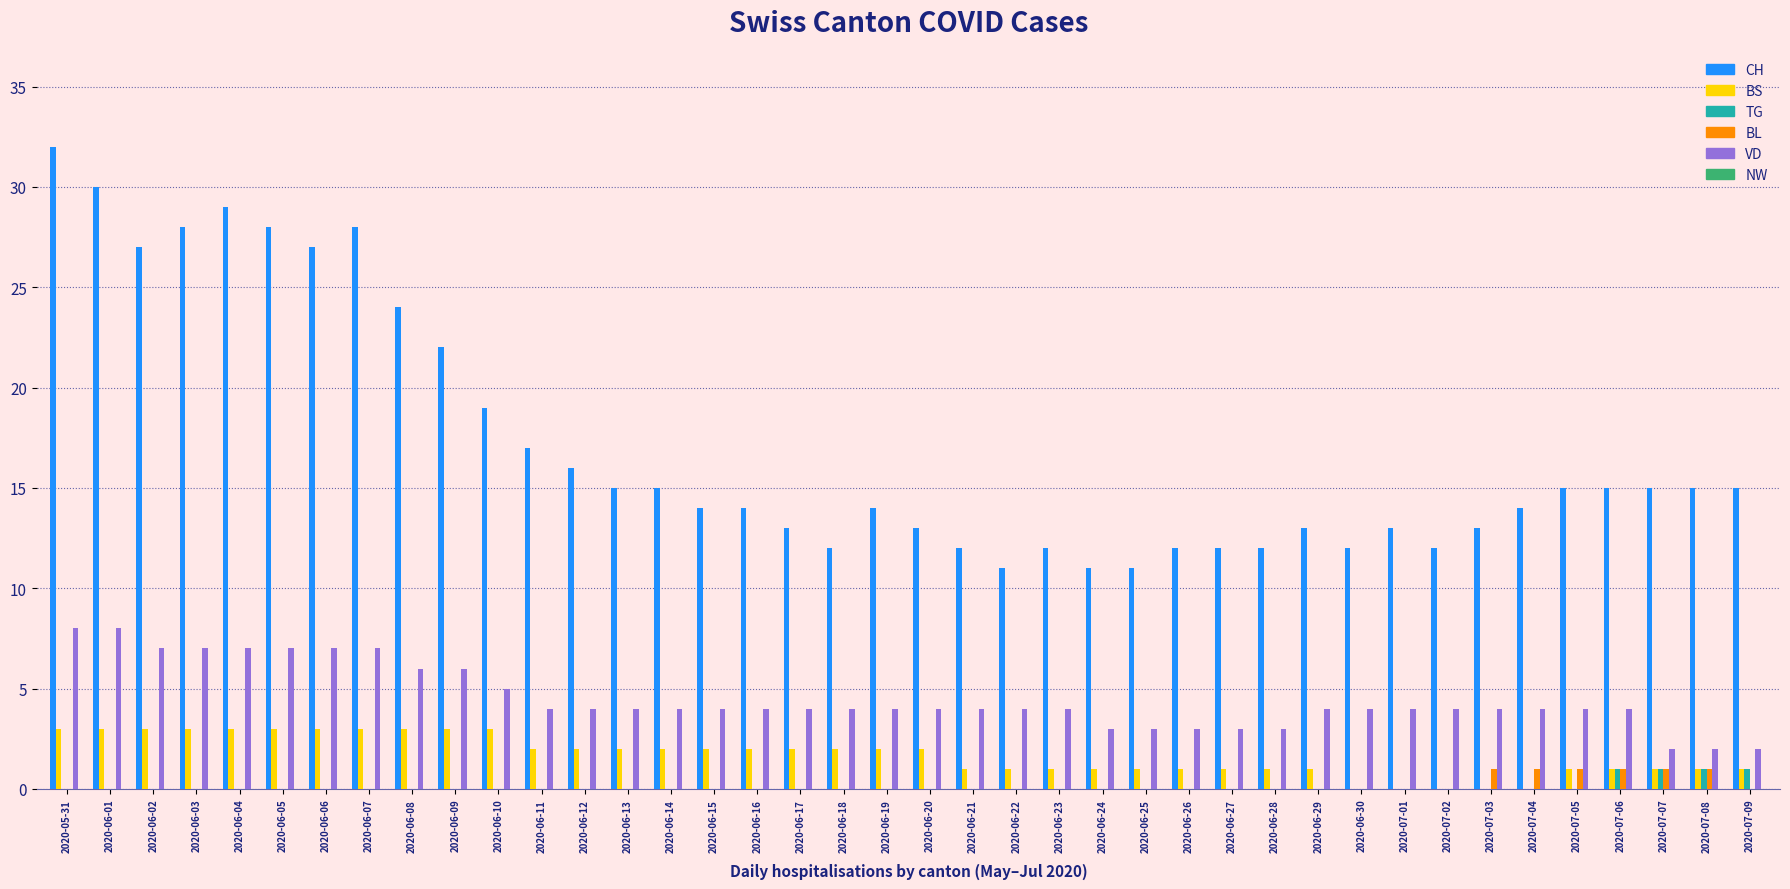

True or false: CH has a value of 22 at 2020-06-09.

True